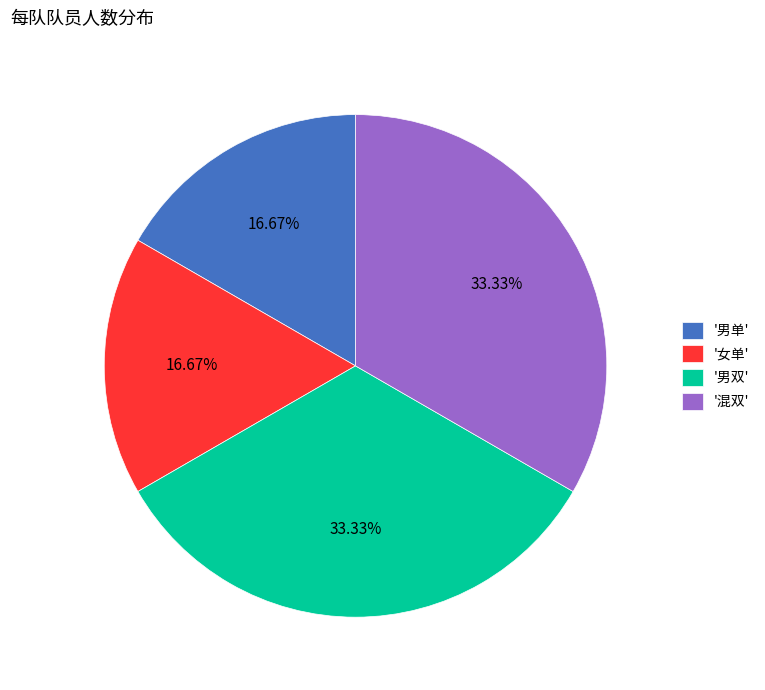

Does any single category account for the majority?

No